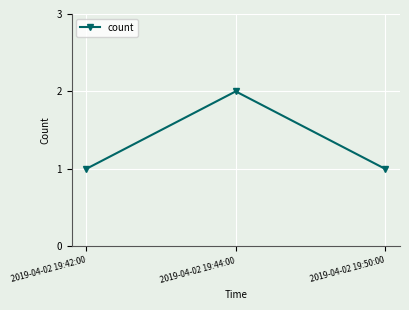

Is it true that the value at 2019-04-02 19:42:00 is 1?

True